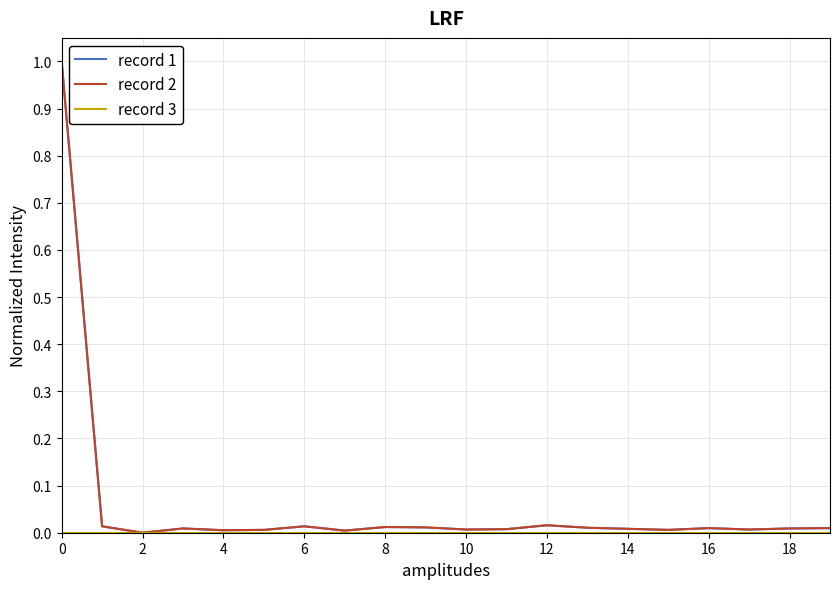

Does the chart have visible grid lines?

Yes